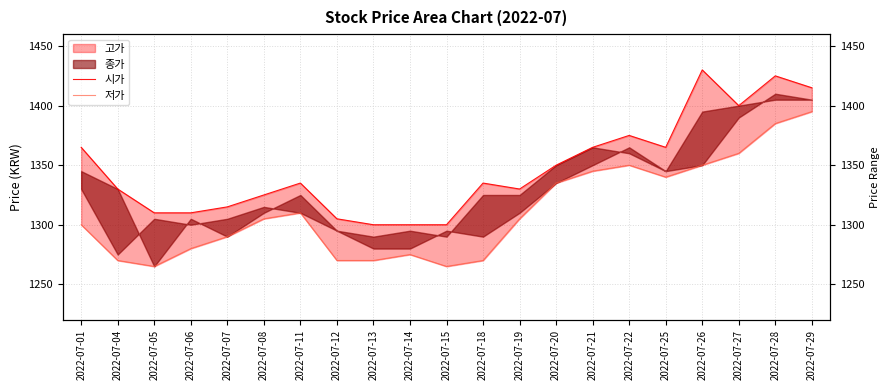

Does the chart display data point markers on the line(s)?

No